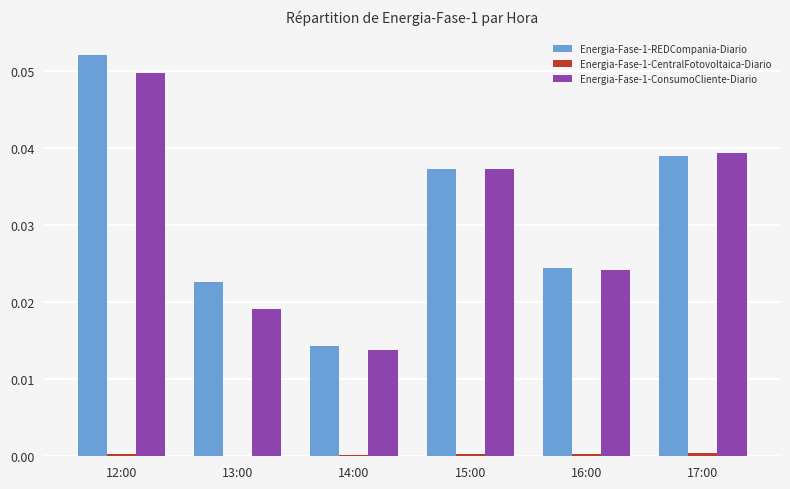

Are the bars grouped side by side (vs. stacked)?

Yes